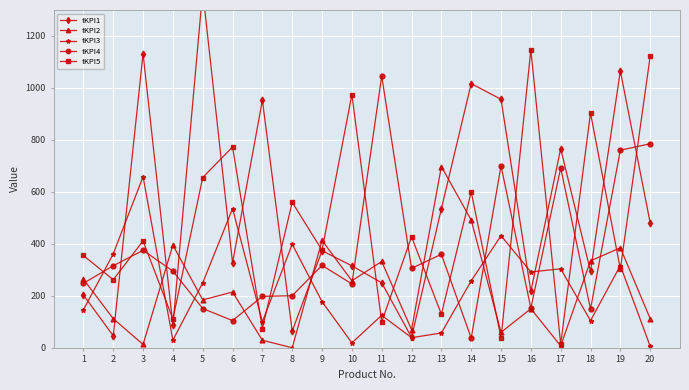

What is the minimum value for tKPI5?

14.5